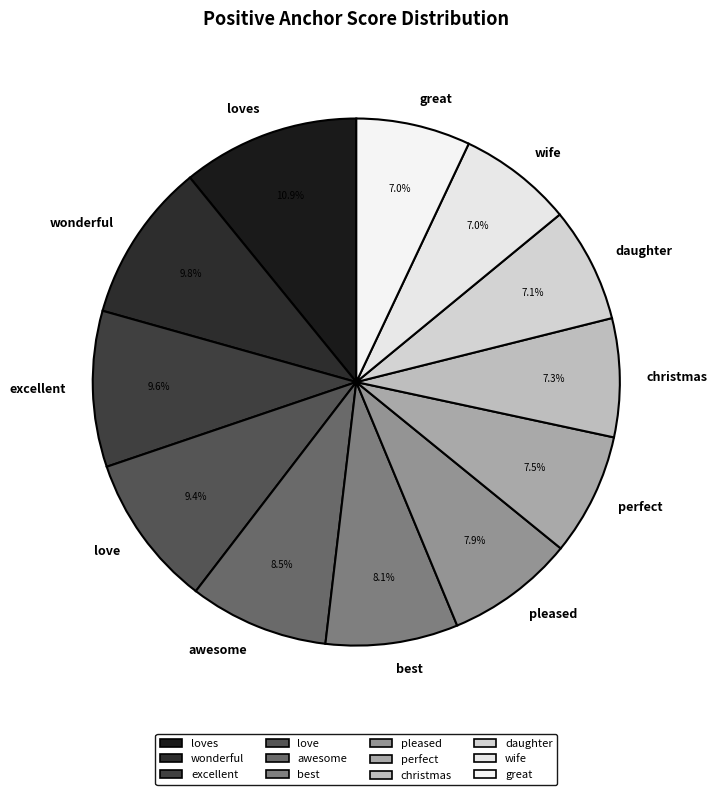

Which category has the biggest portion of the pie?

loves